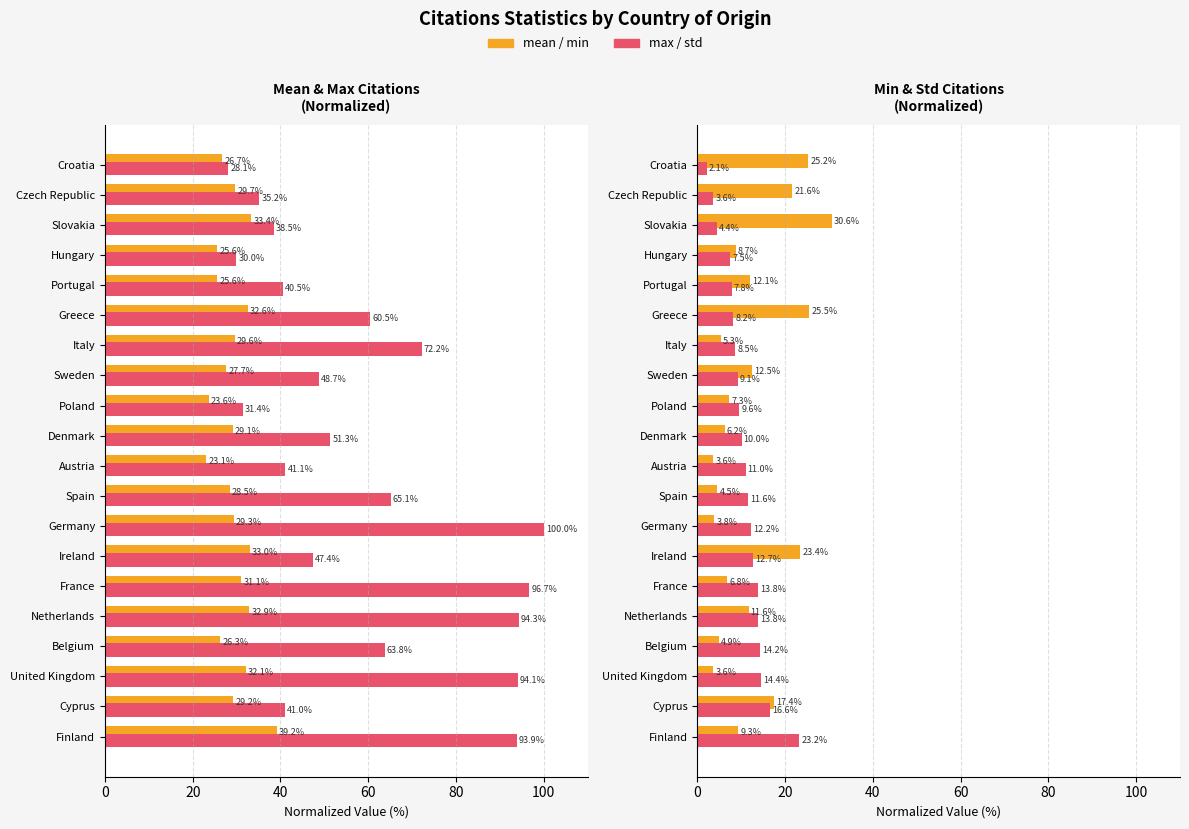

What is the maximum value for std?

23.2